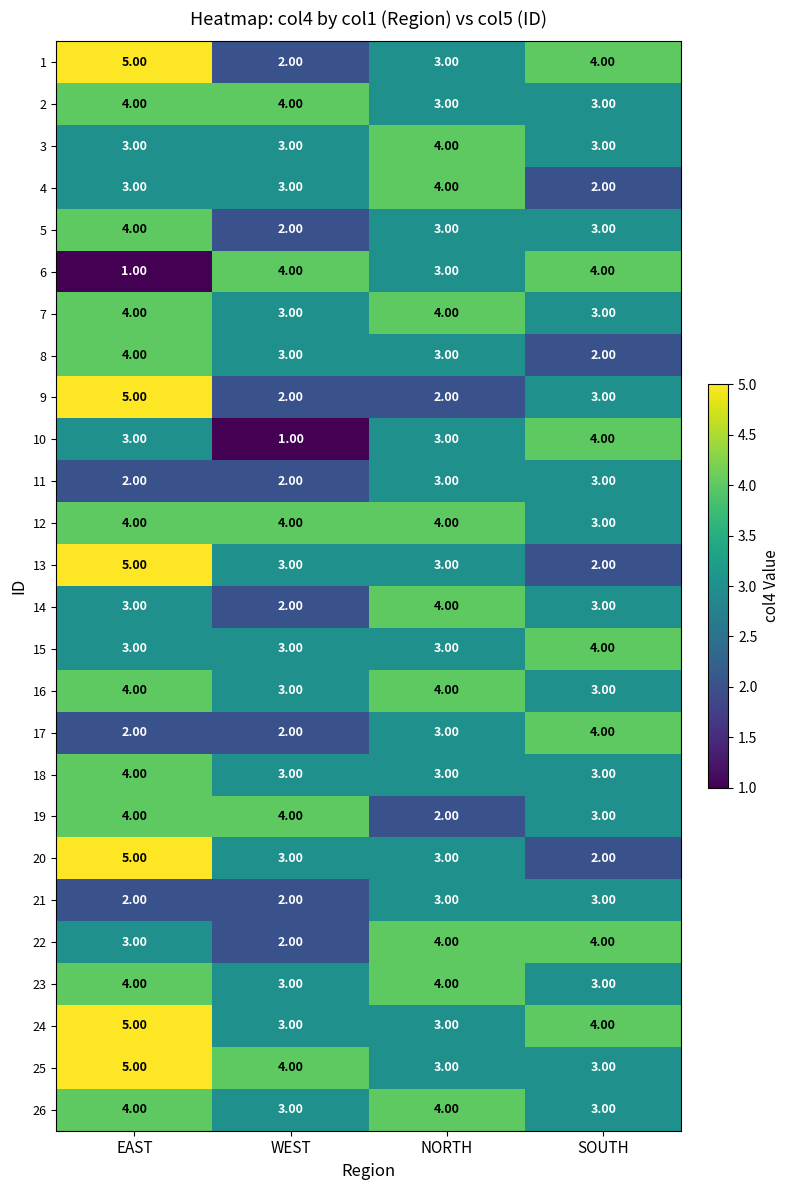

What is the difference between the maximum and minimum values in the 10 series?

3